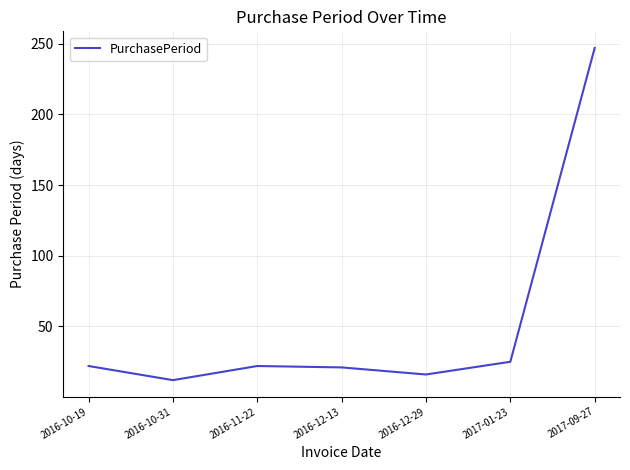

What is the greatest value displayed?

247